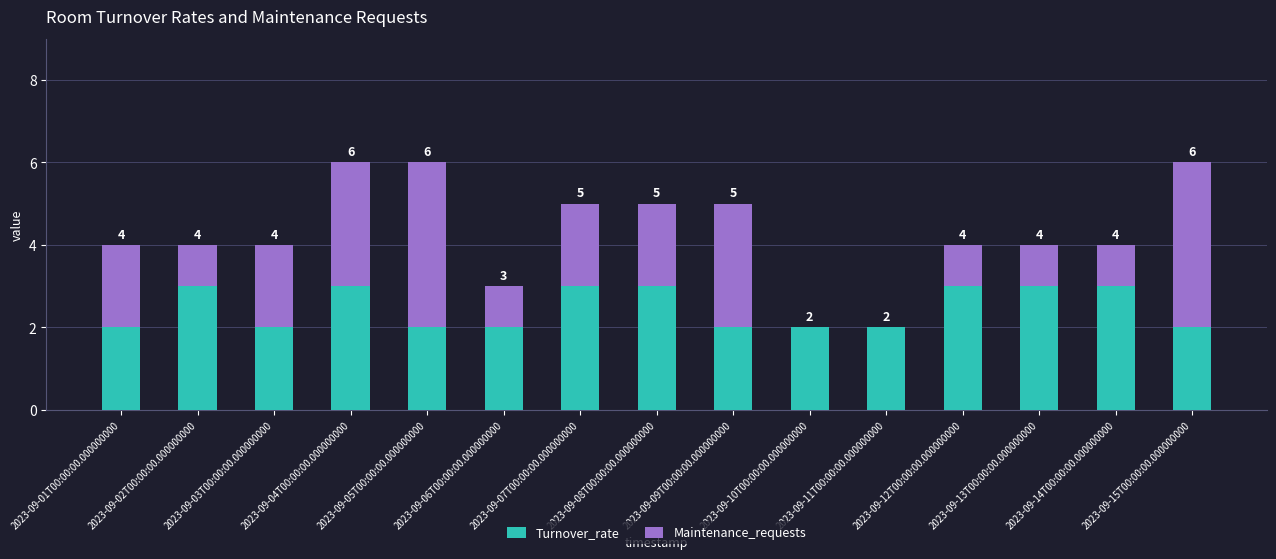

What is the highest value of the Turnover_rate series?

3